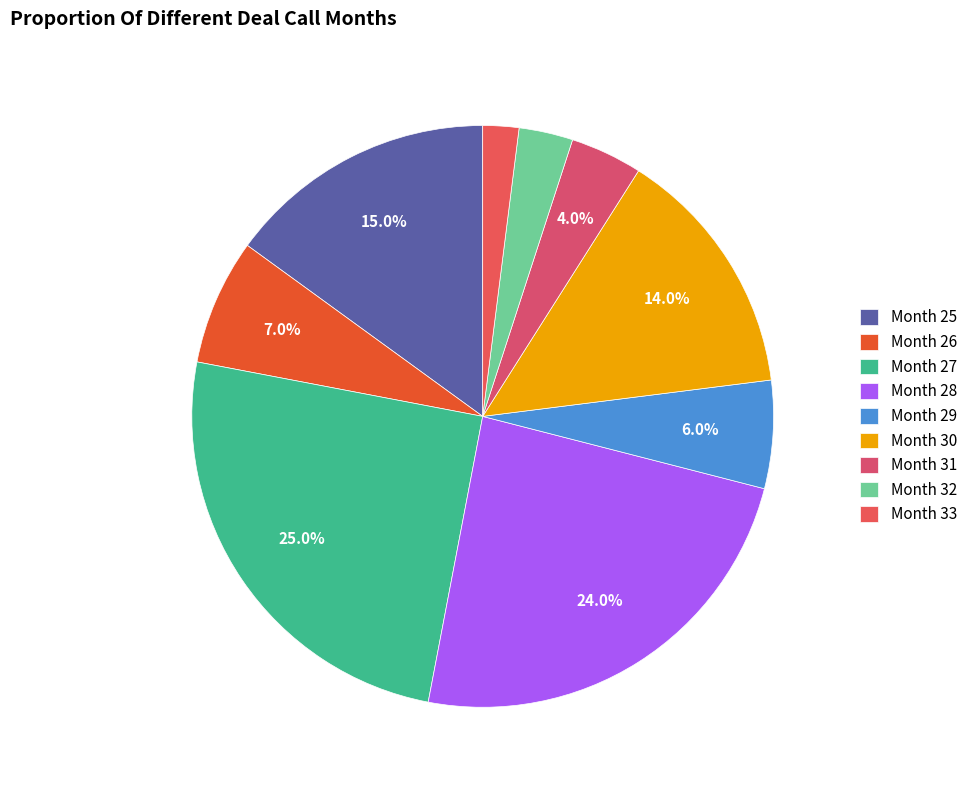

Count the number of slices in the pie.

9